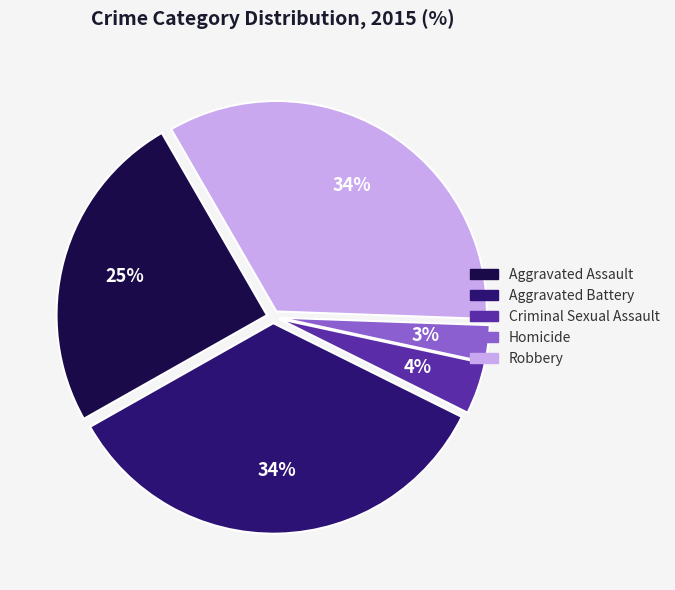

Is the sum of Robbery and Homicide greater than half?

No